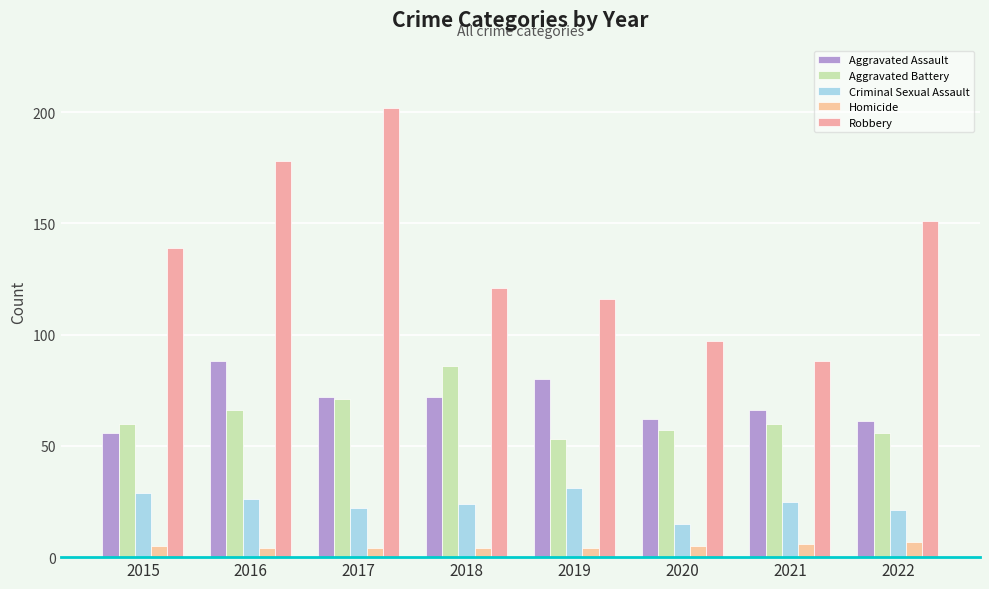

At which label is Criminal Sexual Assault closest to 23?

2017